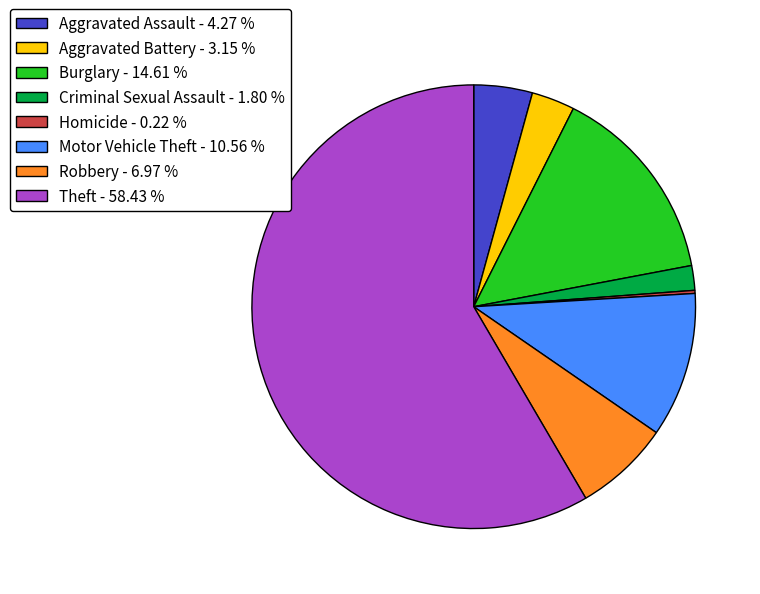

Which slice is the largest?

Theft